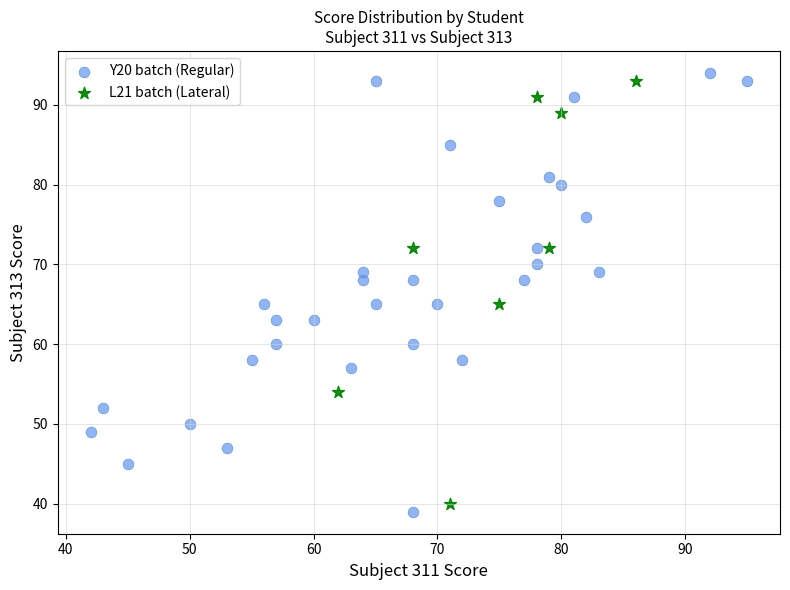

What are all the series names shown in the legend?

Y20 batch (Regular), L21 batch (Lateral)